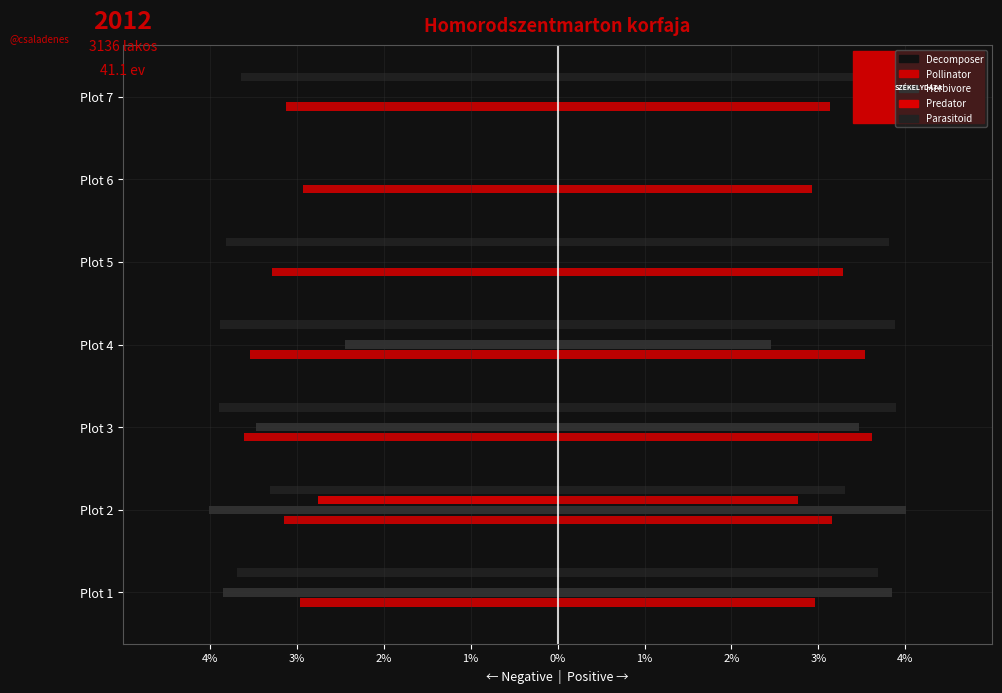

Reading left to right, what are all the values shown in this chart?

Decomposer: -3.6	-3.1	-3.7	-3.5	-2.4	-2.5	-3.6
Pollinator: -3.0	-3.2	-3.6	-3.5	-3.3	-2.9	-3.1
Herbivore: -3.8	-4.0	-3.5	-2.5	0.0	0.0	0.0
Predator: 0.0	-2.8	0.0	0.0	0.0	0.0	0.0
Parasitoid: -3.7	-3.3	-3.9	-3.9	-3.8	0.0	-3.6